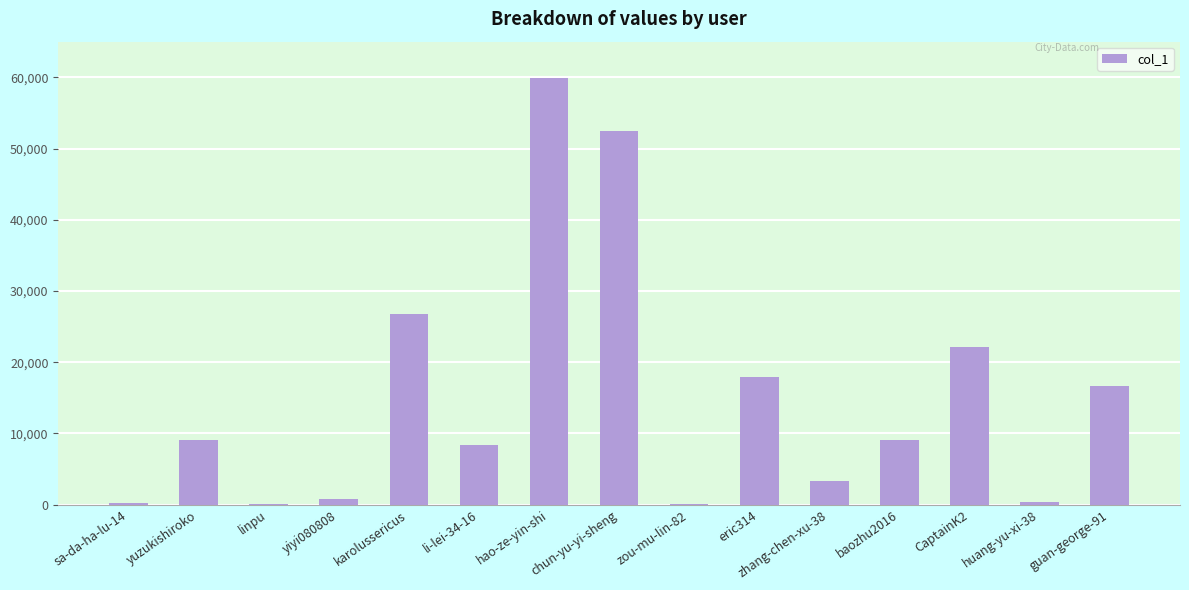

Between huang-yu-xi-38 and eric314, which is larger?

eric314